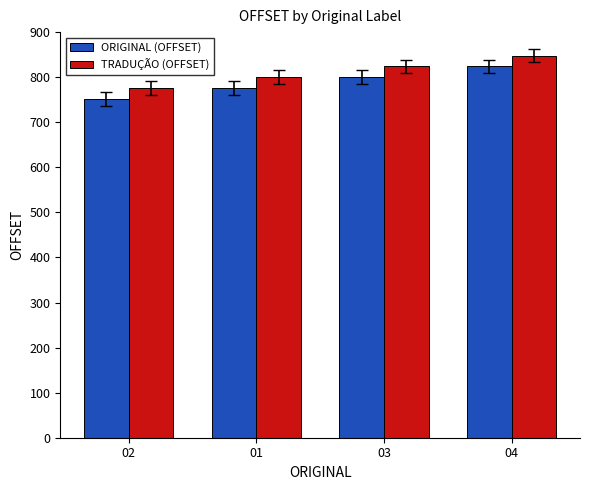

Reading right to left, what are all the values shown in this chart?

ORIGINAL (OFFSET): 824	800	776	752
TRADUÇÃO (OFFSET): 848	824	800	776